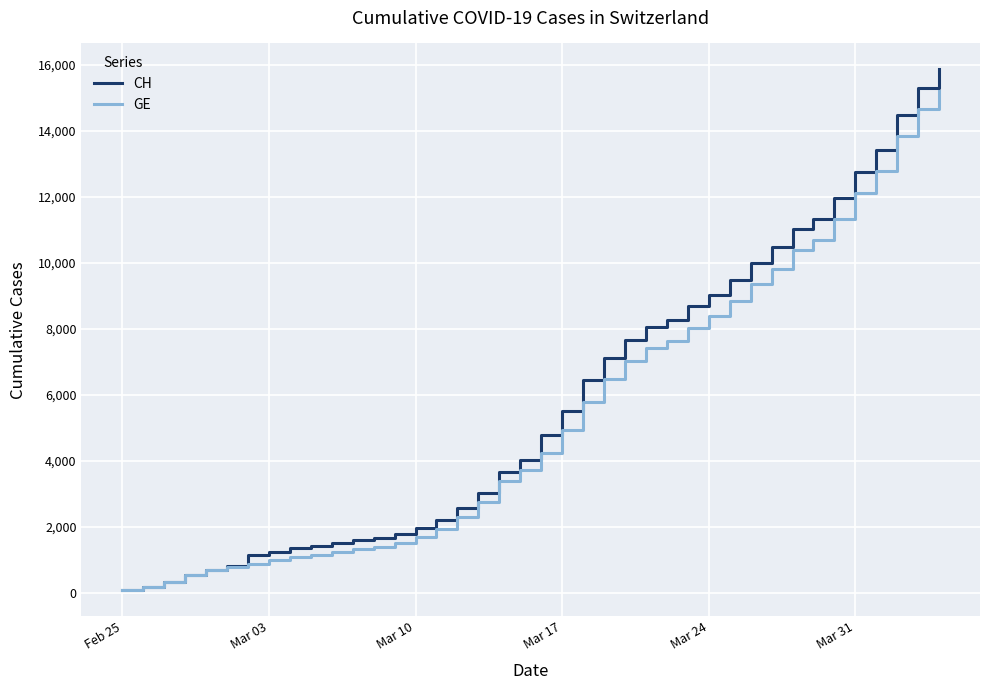

What is the greatest value displayed?

15861